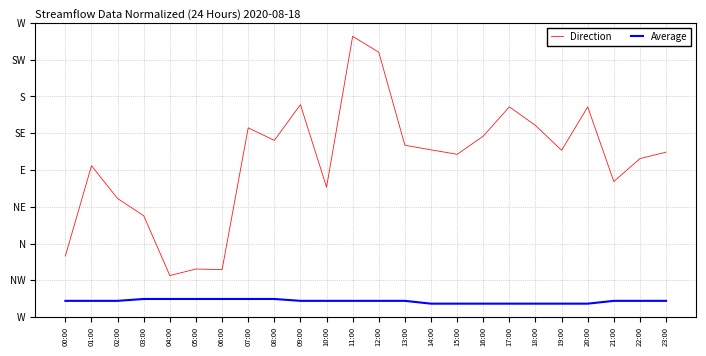

Reading left to right, extract all data points from this chart.

Direction: 172.9	269.1	234.1	215.8	152.0	159.0	158.3	309.6	296.2	334.3	246.3	407.2	390.2	291.0	286.1	281.3	300.7	332.0	312.1	285.6	331.9	252.3	276.7	283.6
Average: 125.0	125.0	125.0	127.0	127.0	127.0	127.0	127.0	127.0	125.0	125.0	125.0	125.0	125.0	122.0	122.0	122.0	122.0	122.0	122.0	122.0	125.0	125.0	125.0